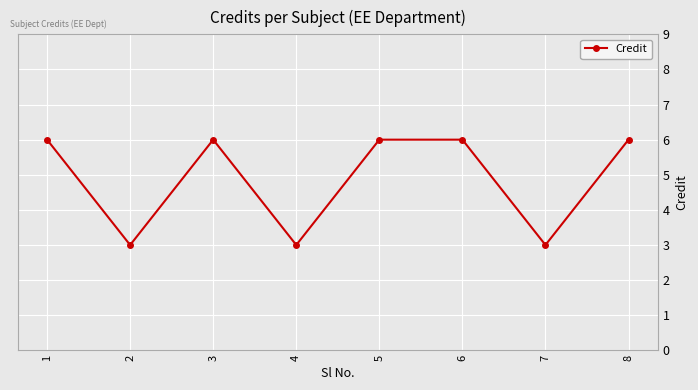

Reading left to right, what are all the values shown in this chart?

1=6	2=3	3=6	4=3	5=6	6=6	7=3	8=6